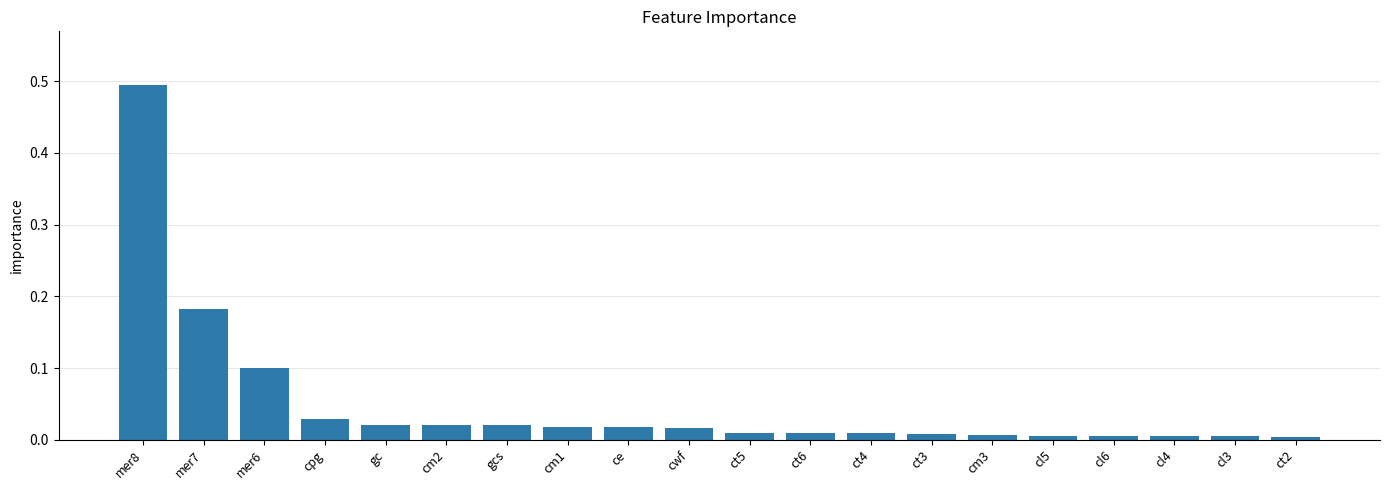

True or false: the data shows 0.0 at cl6.

True